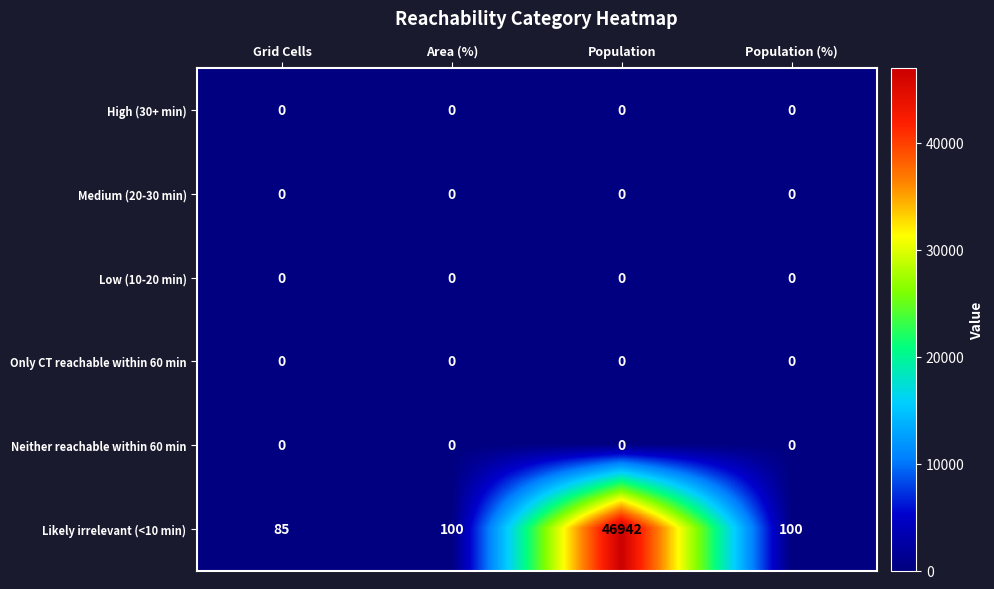

The High (30+ min) series shows 0 at Population. True or false?

True